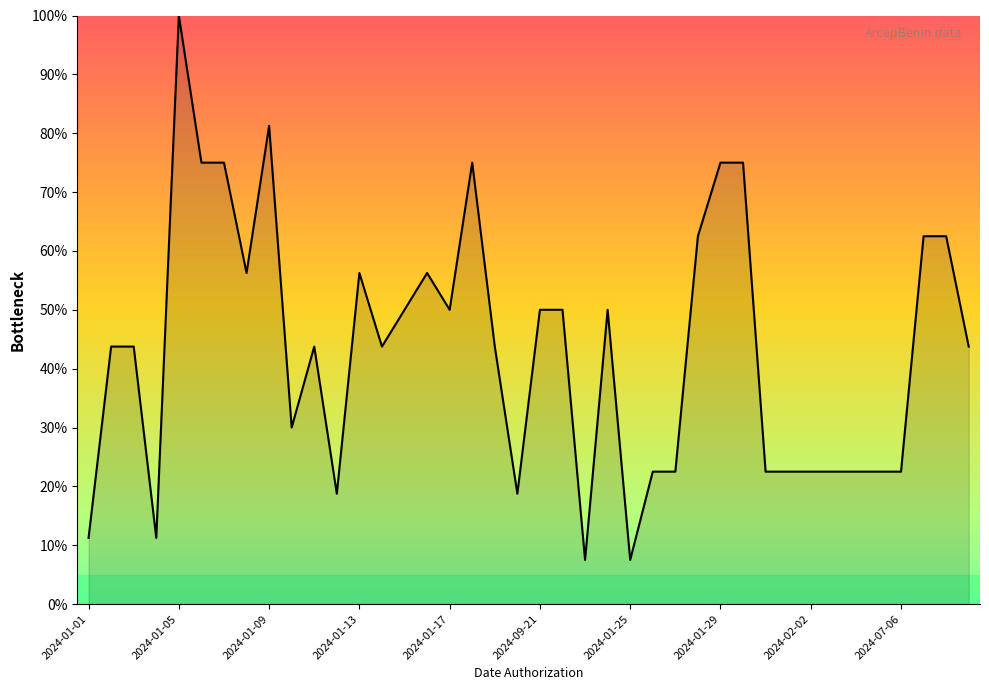

What is the greatest value displayed?

100.0